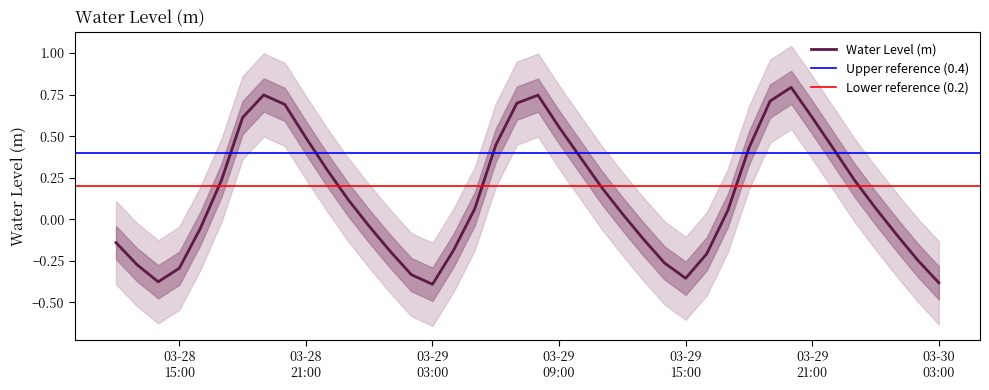

What is the maximum value for Water Level (m)?

0.8